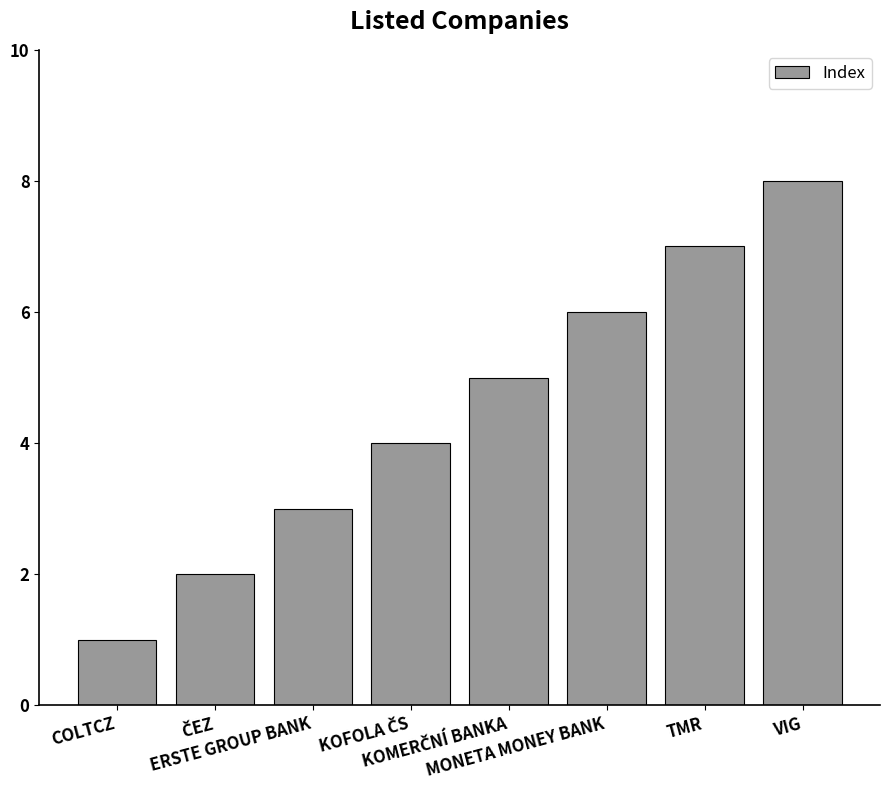

What is the difference between the maximum and minimum values?

7